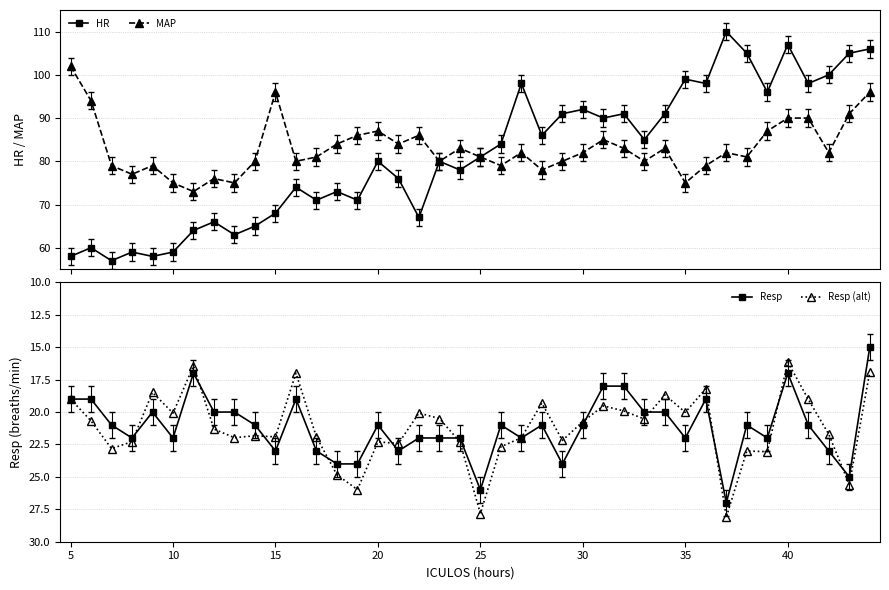

Which series has the largest range (max minus min)?

HR